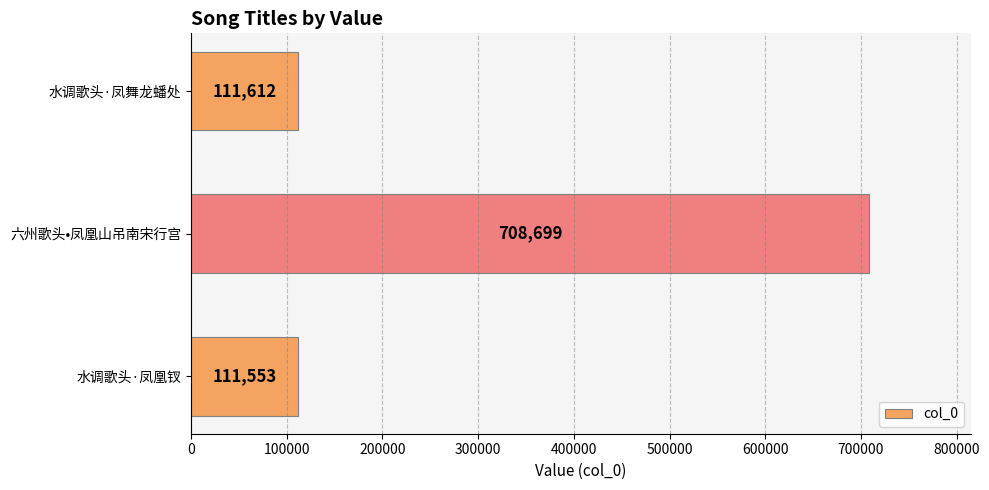

True or false: the data shows 111612 at 水调歌头·凤舞龙蟠处.

True